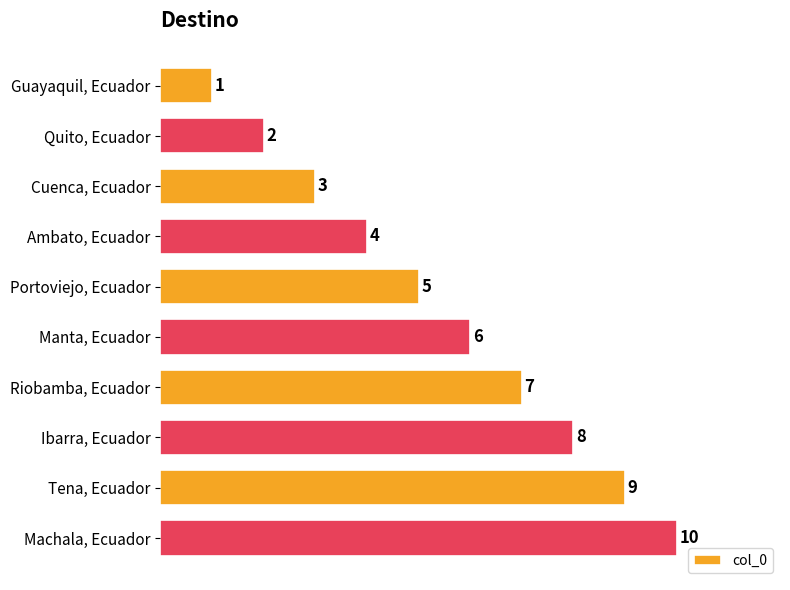

What is the sum of the values at Quito, Ecuador and Riobamba, Ecuador?

9